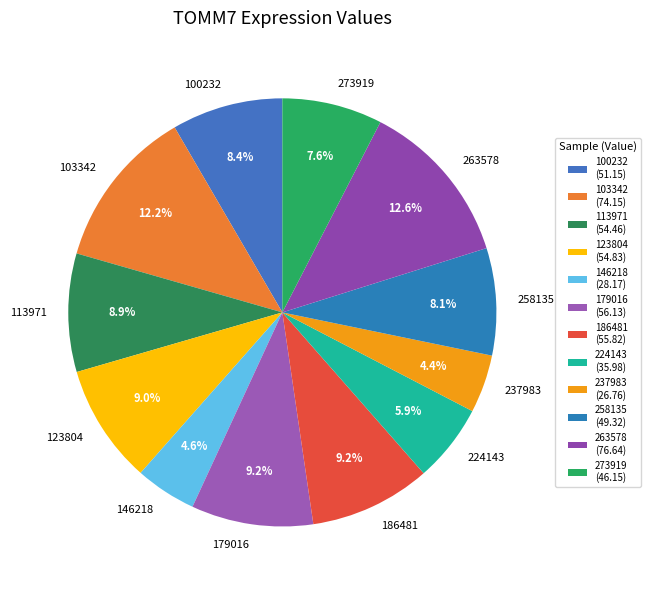

Which has a higher value, 263578 or 237983?

263578